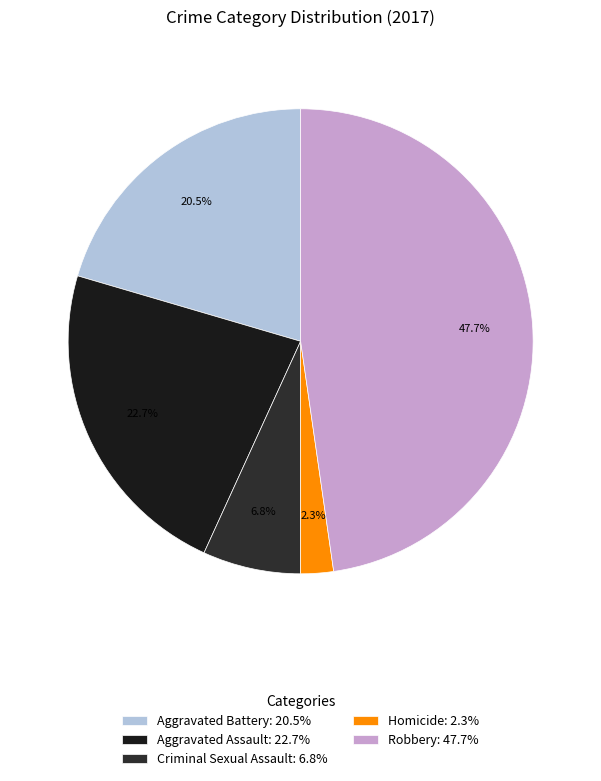

How many segments does this pie chart have?

5